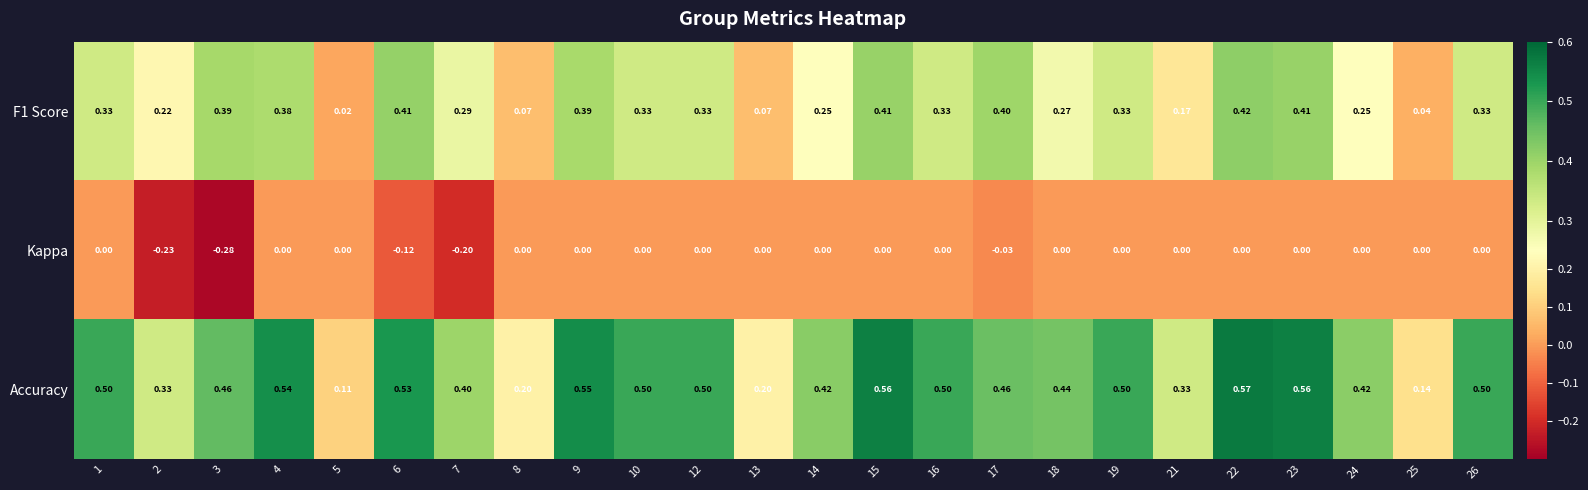

Rank the series by their maximum value, from lowest to highest.

Kappa, F1 Score, Accuracy